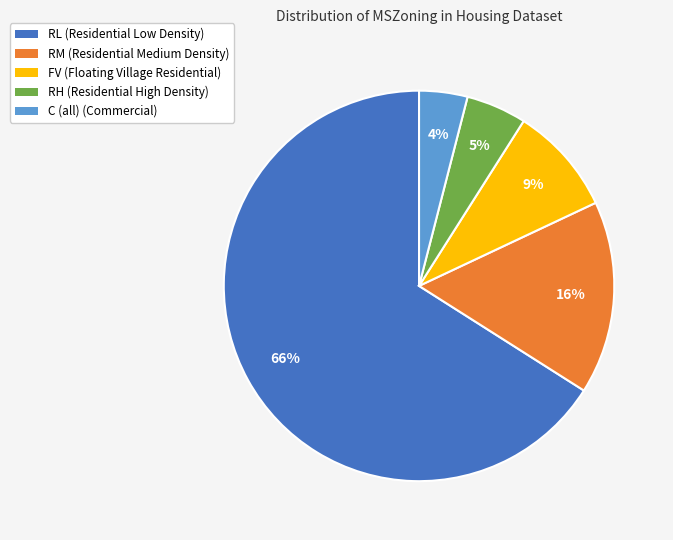

Which slice represents more than half of the pie?

RL